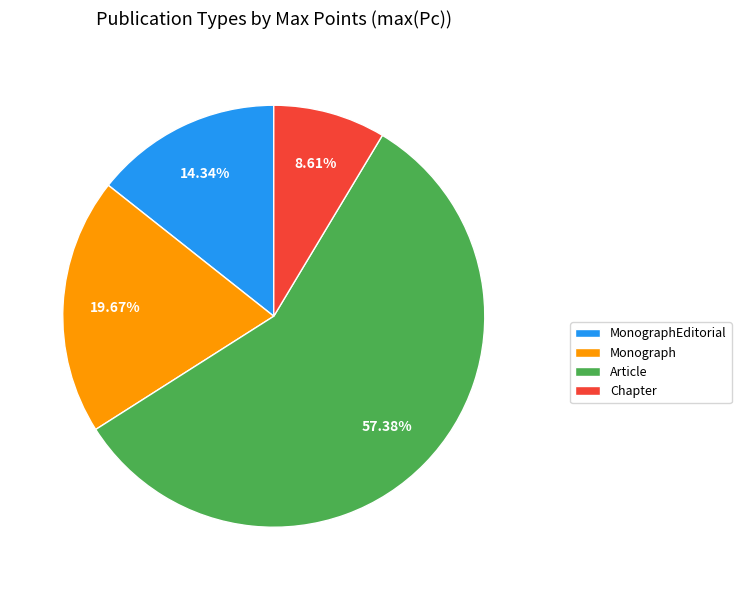

Which category has the biggest portion of the pie?

Article